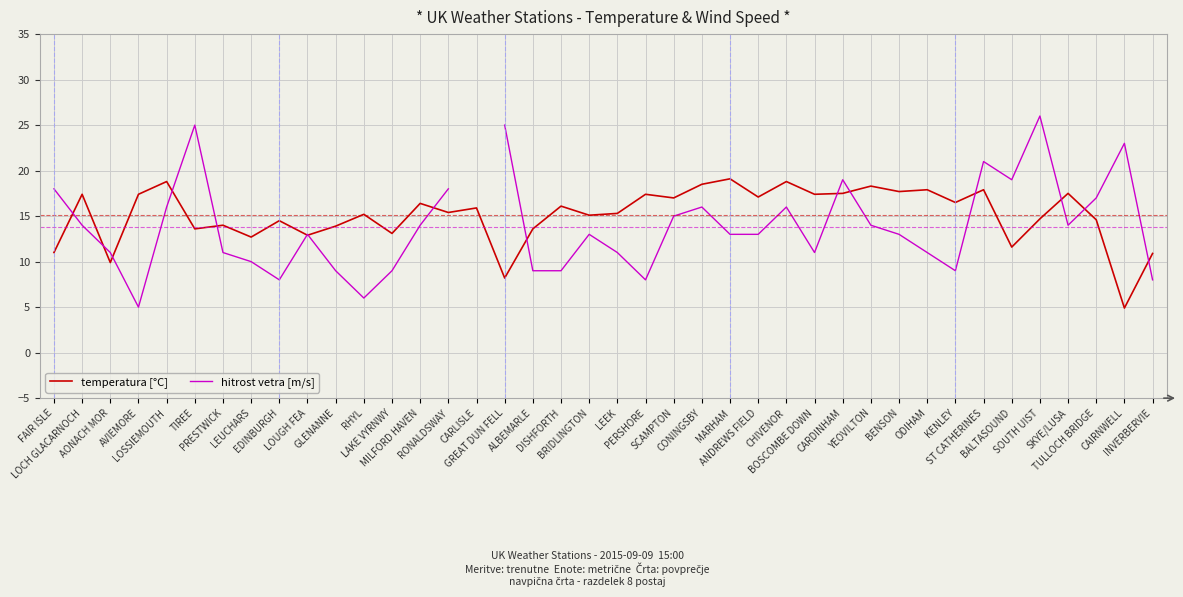

At which category is the sum across all series the highest?

SOUTH UIST